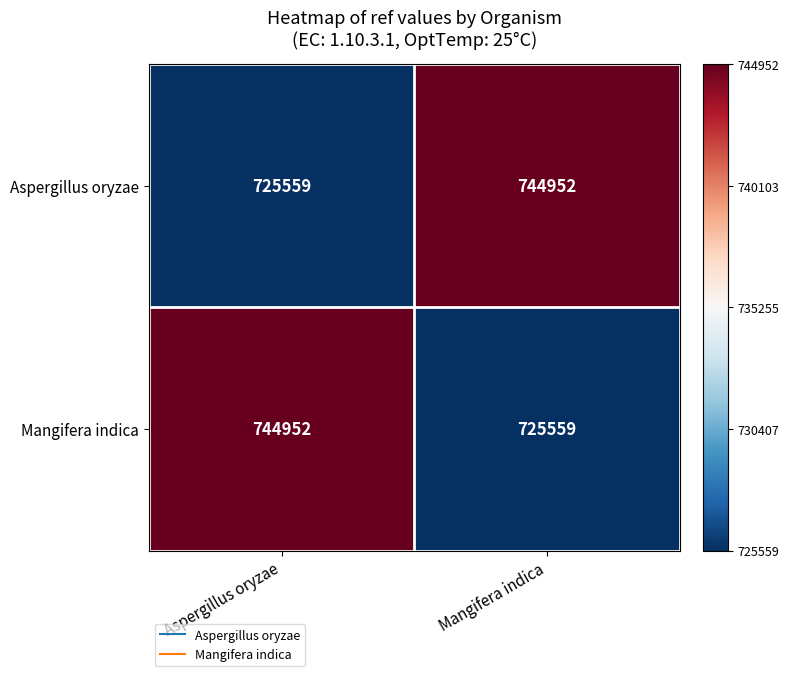

Reading left to right, list all the values displayed in this chart.

Aspergillus oryzae: Aspergillus oryzae=725559	Mangifera indica=744952
Mangifera indica: Aspergillus oryzae=744952	Mangifera indica=725559